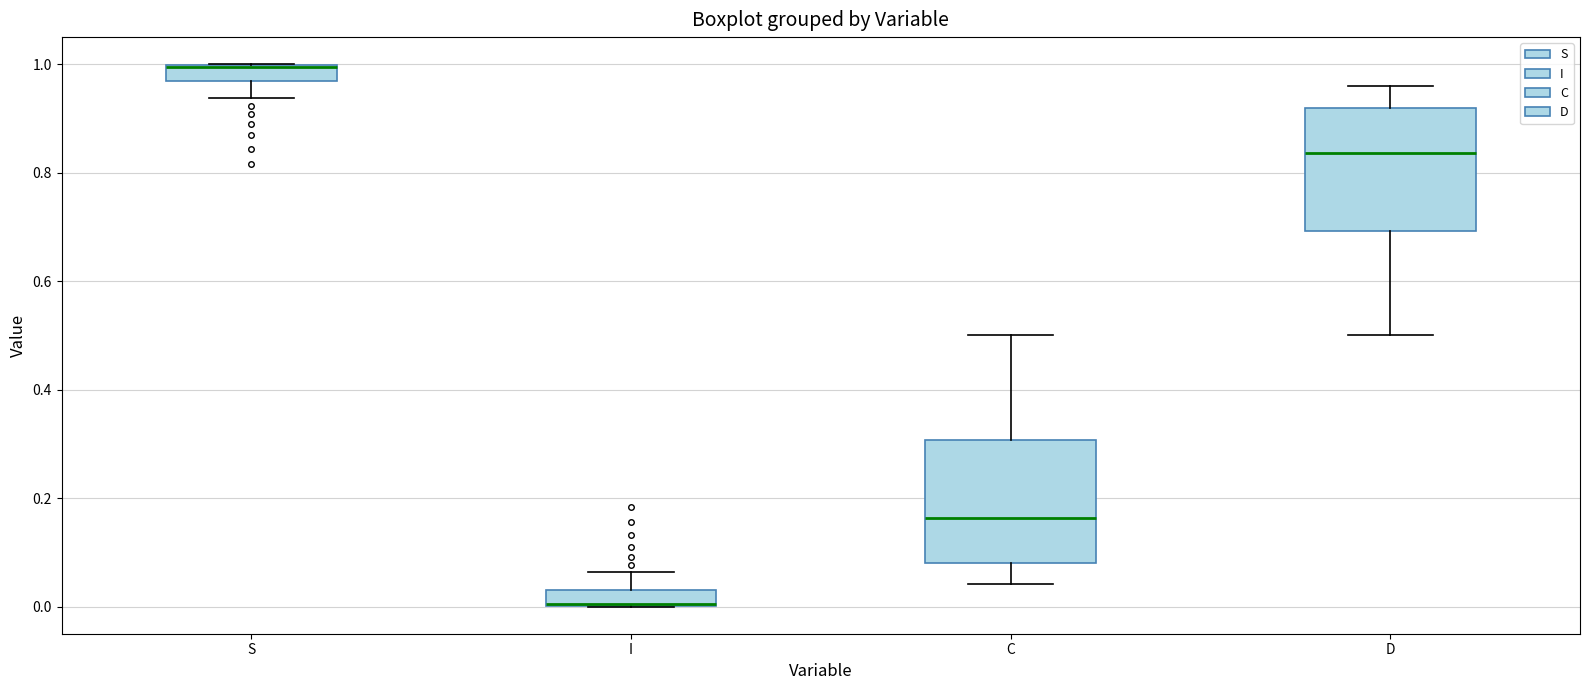

Where is the lower edge of the box for I on the y-axis? The values are not printed on the chart, so give them approximately, as read against the axis.

0.00